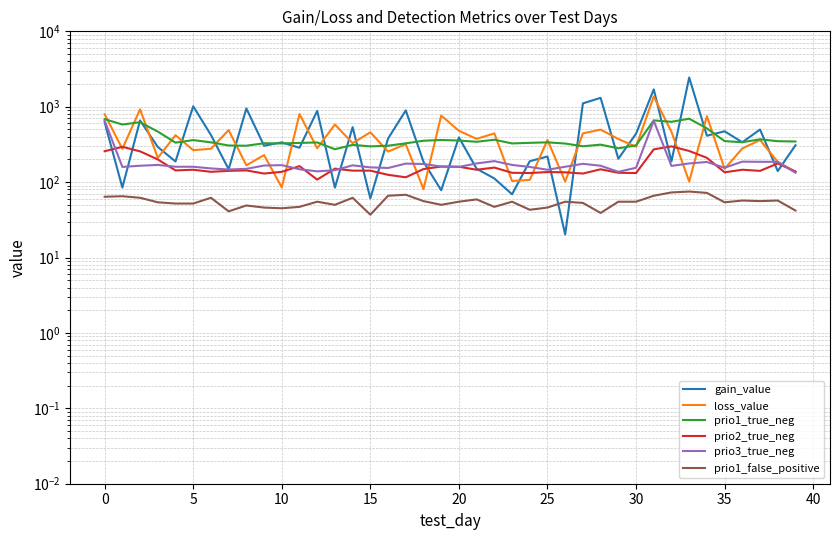

Which series ends up on top after the final intersection of gain_value and loss_value?

gain_value